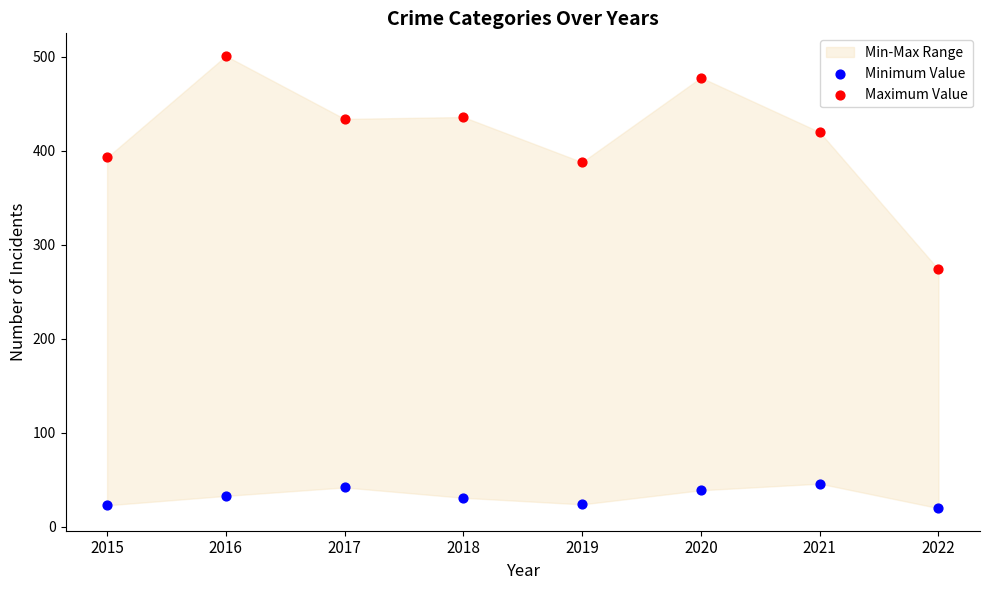

Which series has the widest spread of Y values?

Maximum Value